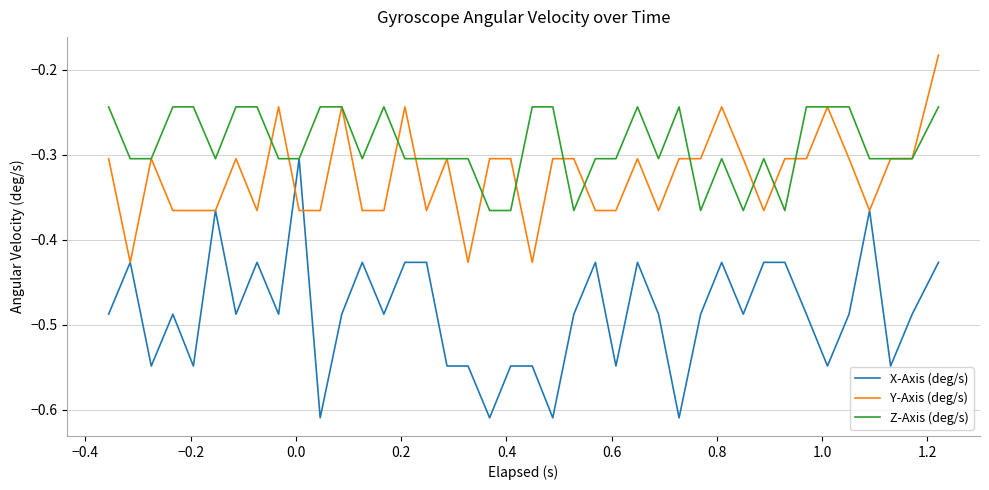

Which series has the widest spread of values?

X-Axis (deg/s)